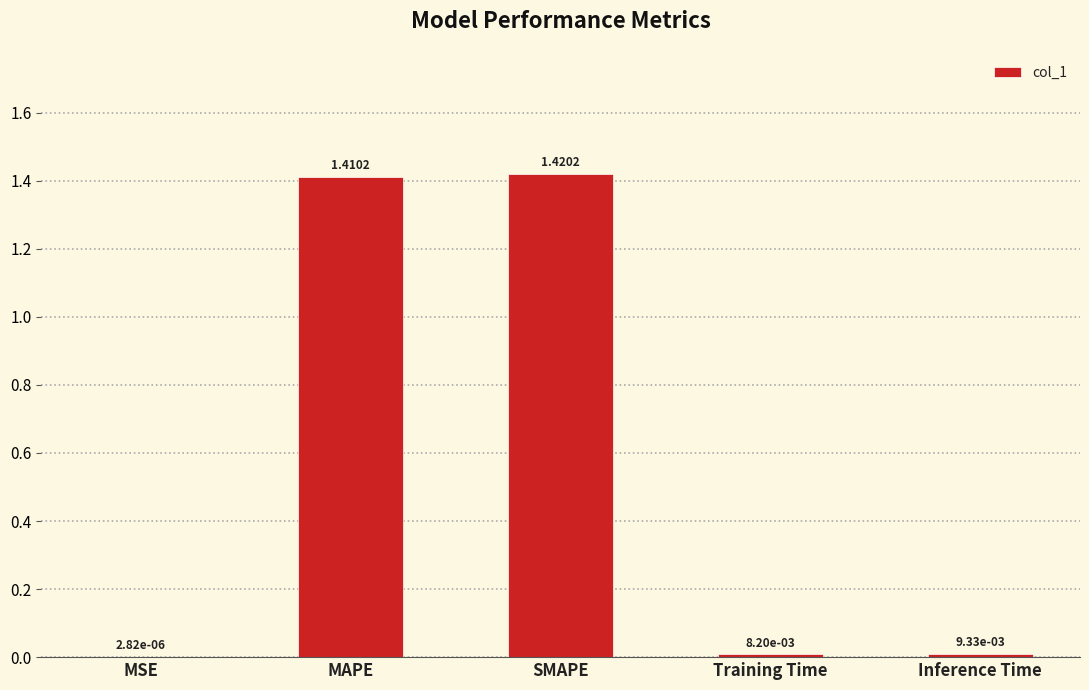

What is the sum of all values?

2.8